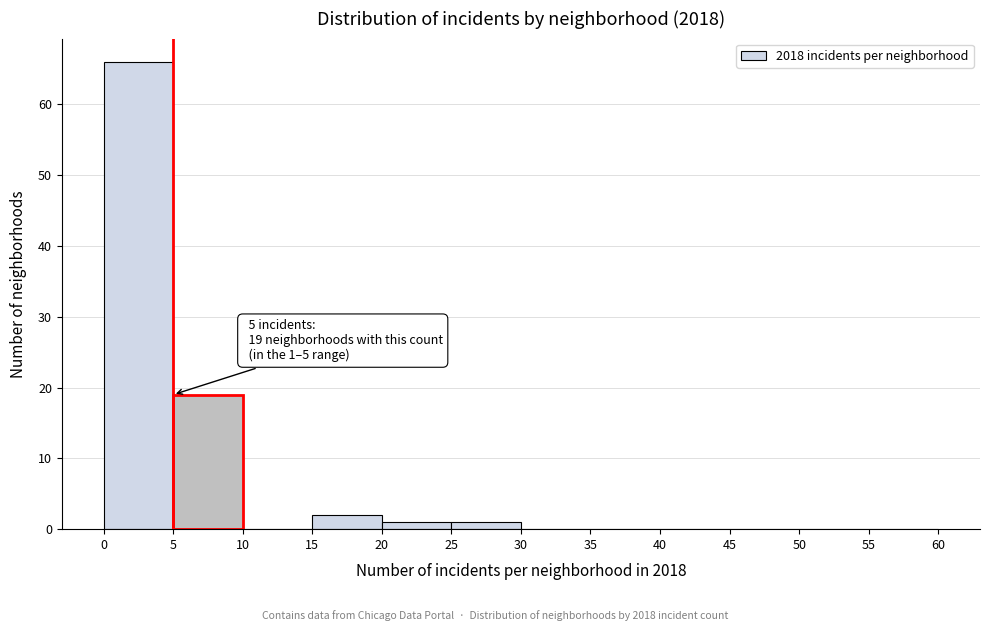

Which range on the x-axis has the tallest bar?

0 to 5